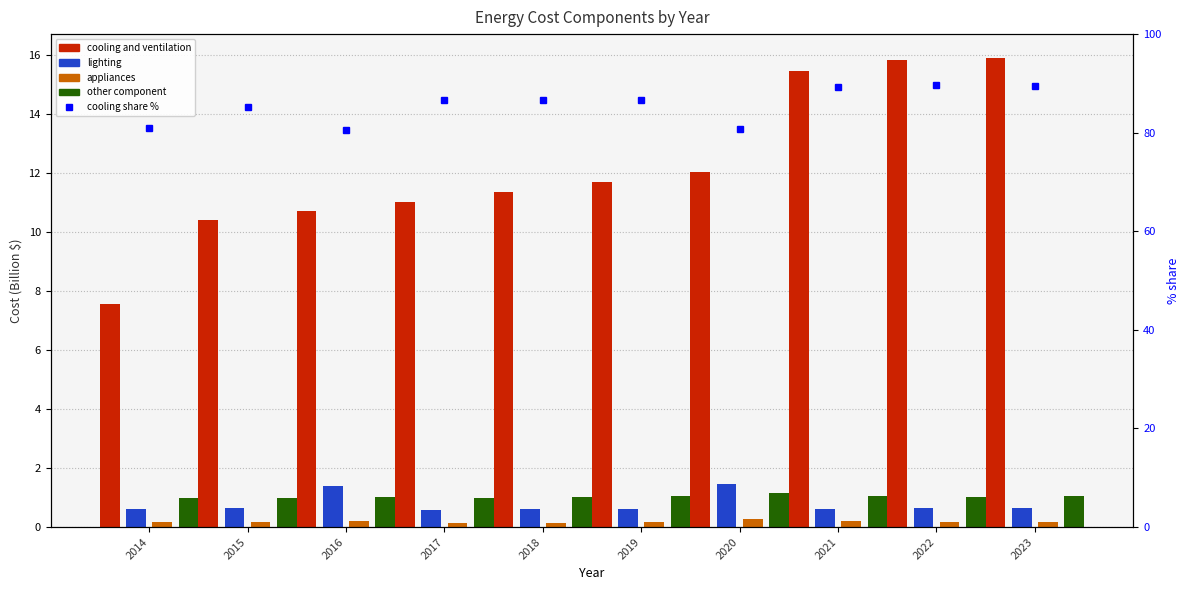

What are all the series names shown in the legend?

cooling and ventilation, lighting, appliances, other component, cooling share %